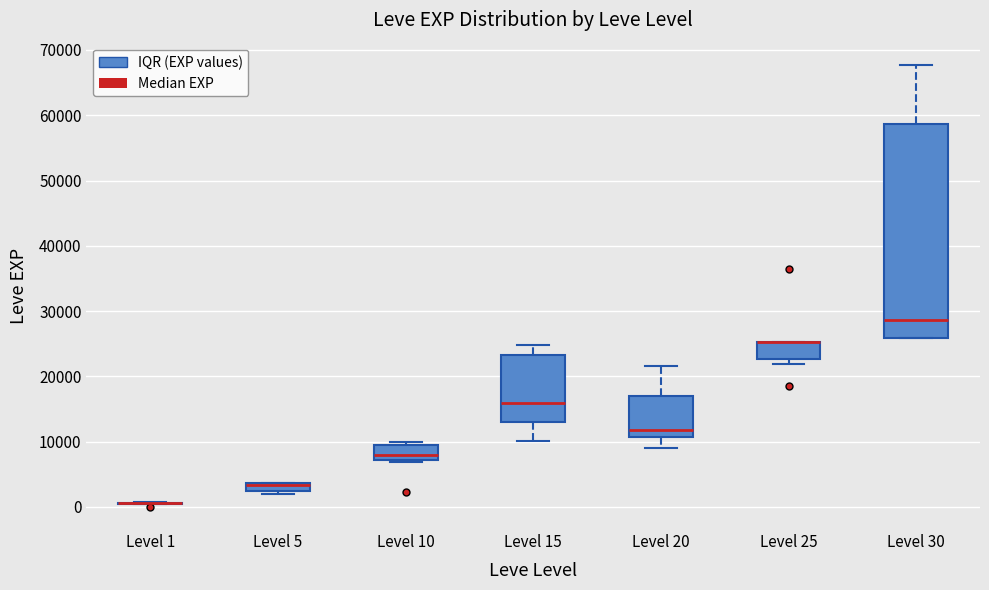

Which box is the tallest, from its lower edge to its upper edge?

Level 30